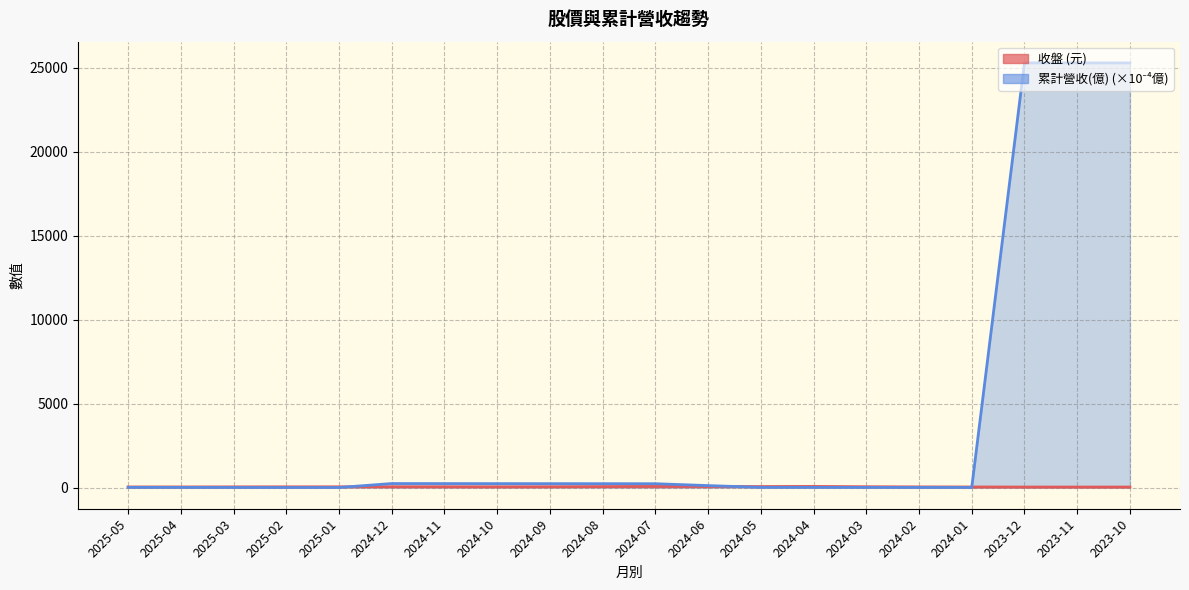

Does the chart have visible grid lines?

Yes